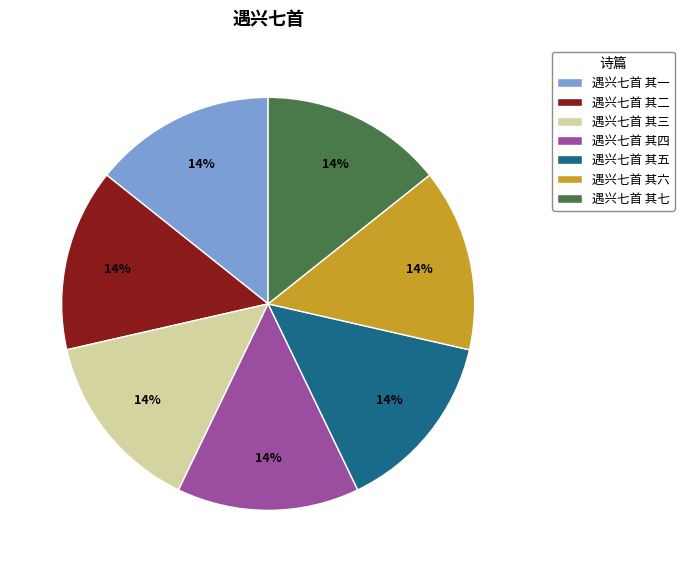

Is it true that 遇兴七首 其五 is 14% of the pie?

True